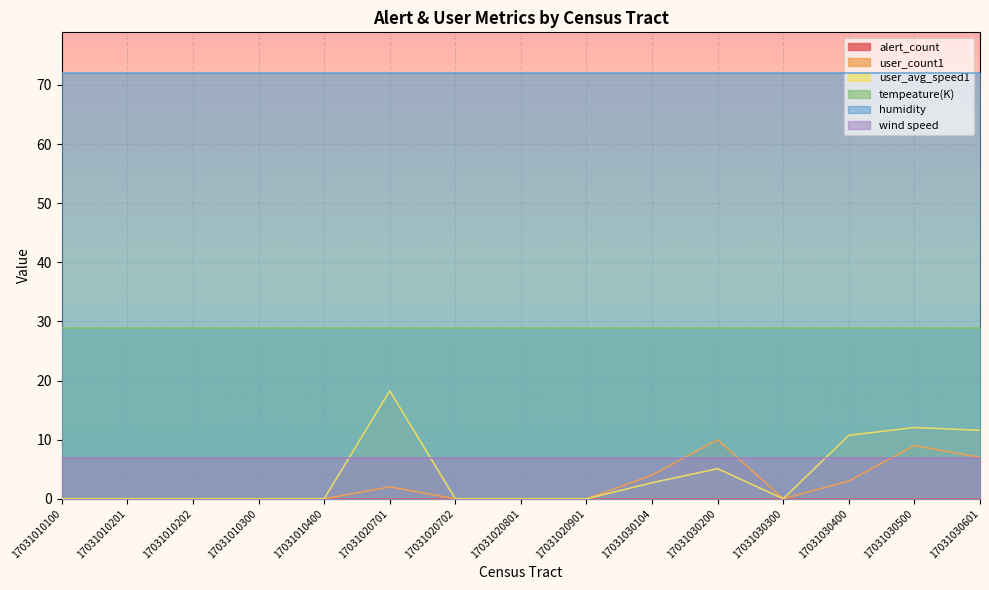

What is the maximum value shown in the chart?

72.0